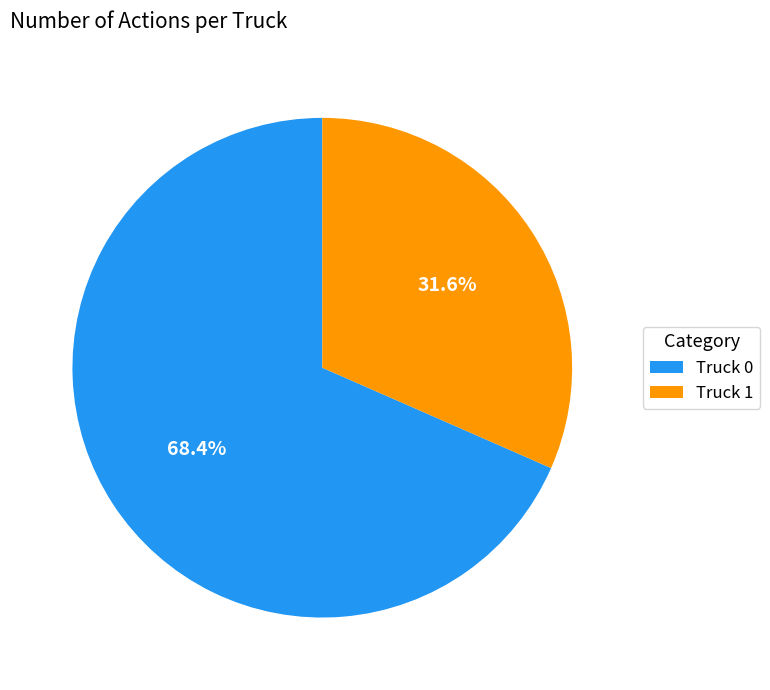

What percentage do Truck 1 and Truck 0 together represent?

100.0%